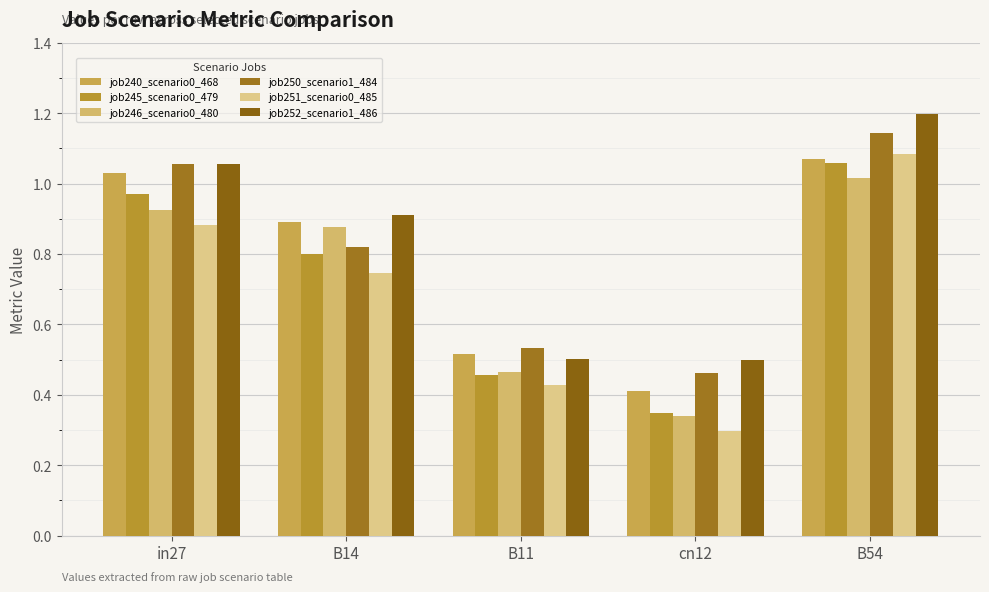

Count the number of data series in this chart.

6